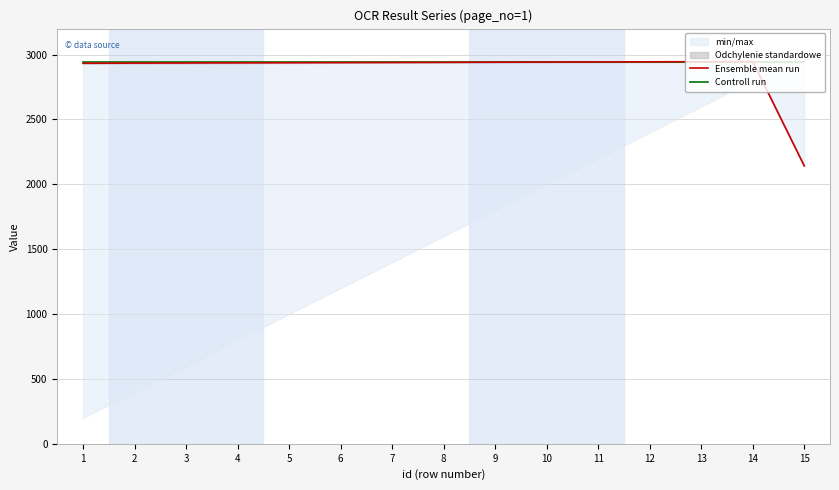

What is the total value across all series at 15?

5082